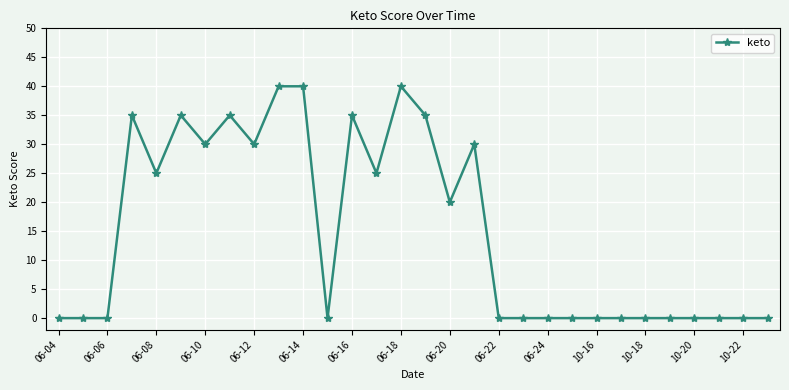

What is the difference between the maximum and minimum values?

40